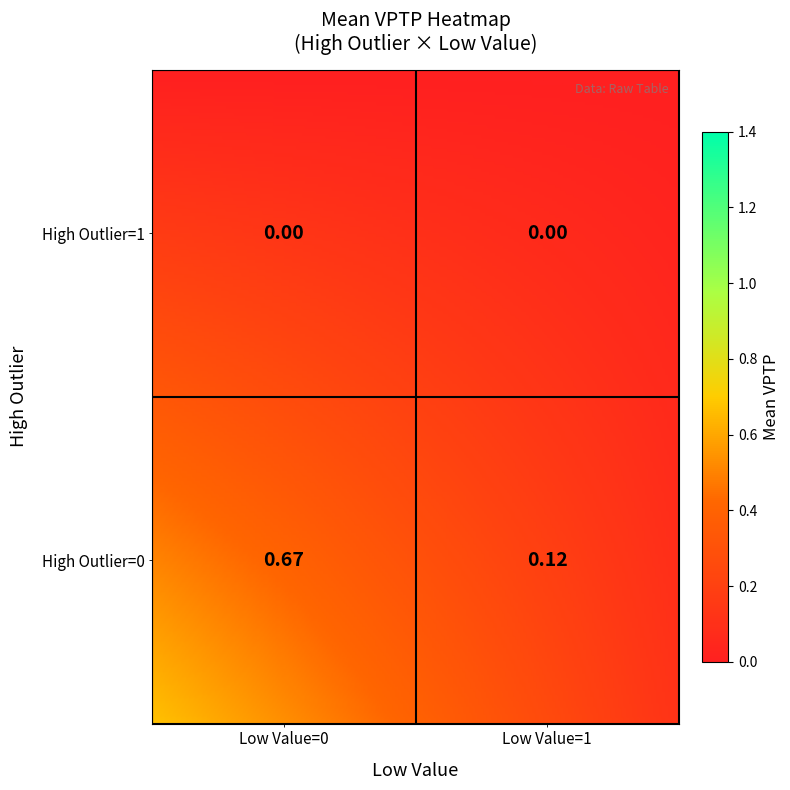

At High Outlier=1, list the series in order from smallest to largest.

High Outlier=1, High Outlier=0